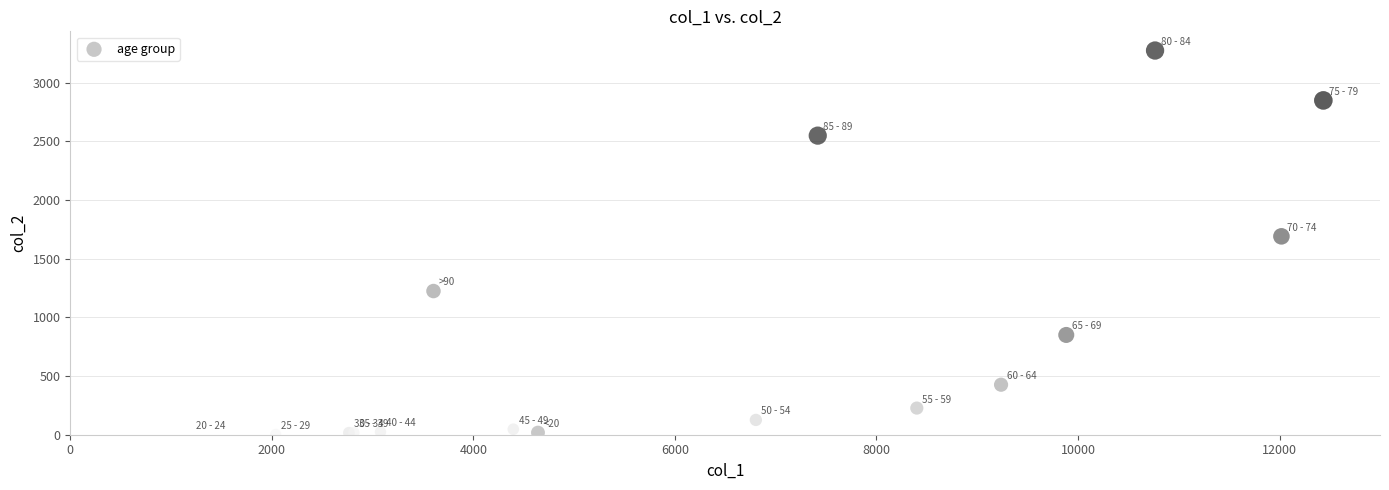

What Y value in the scatter plot is closest to 1638?

1690